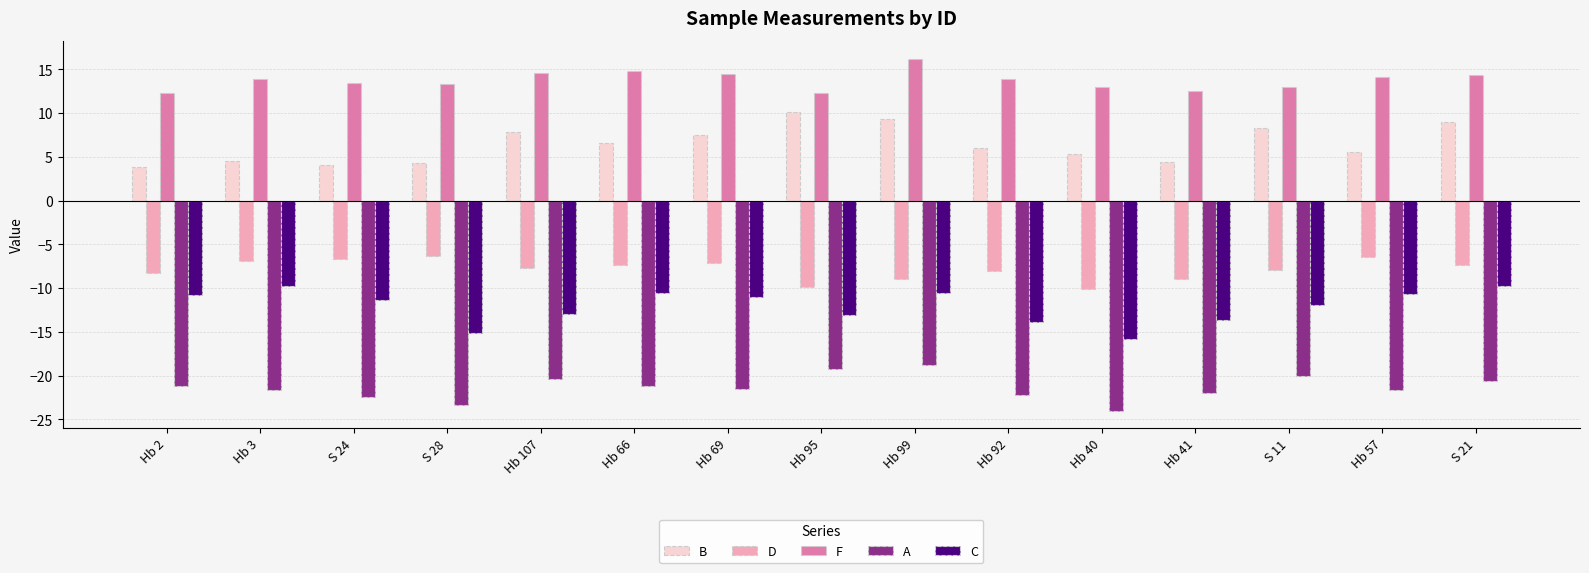

What is the difference between the highest and lowest values at S 11?

33.0